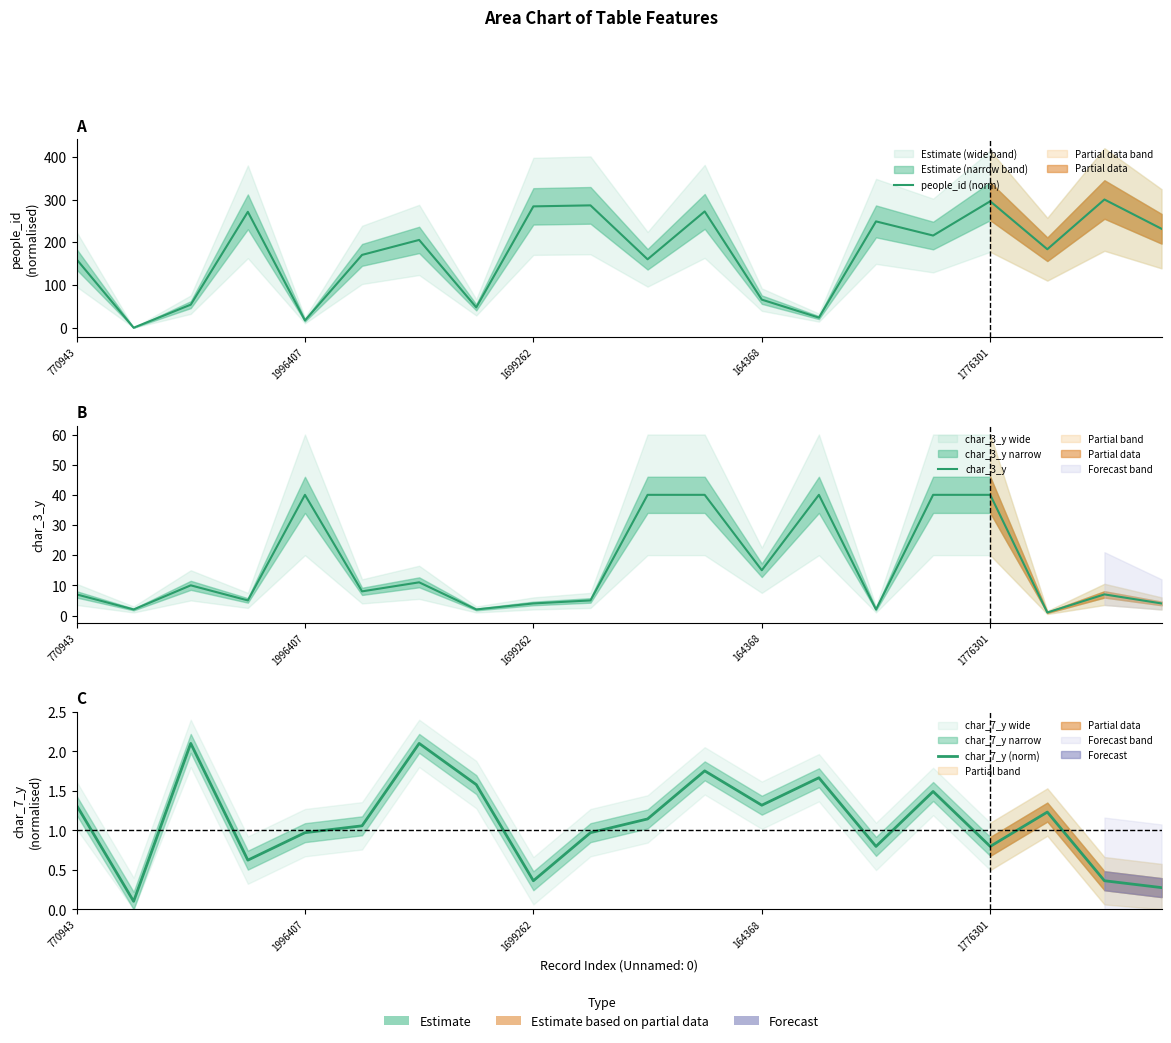

What is the approximate value of char_3_y at 18?

7.0